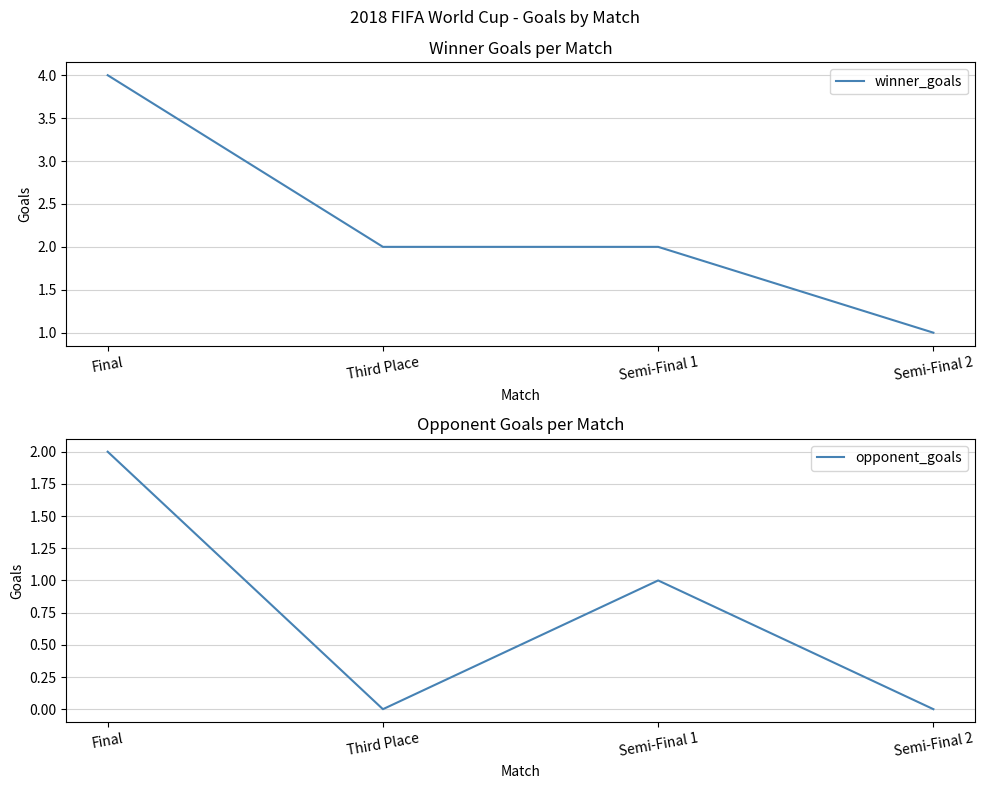

Between Semi-Final 2 and Final, which is larger?

Final